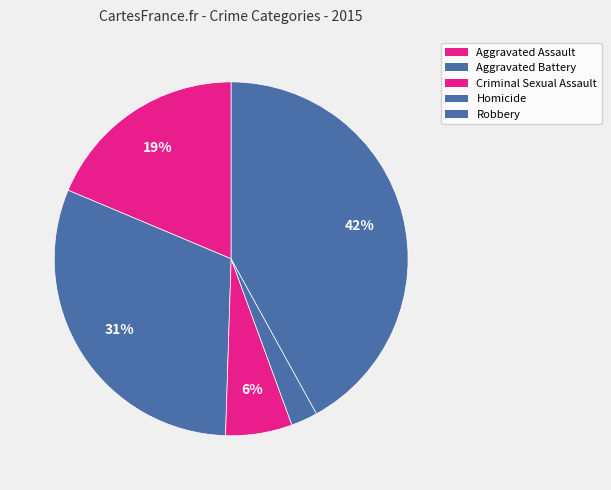

How many slices are in this pie chart?

5